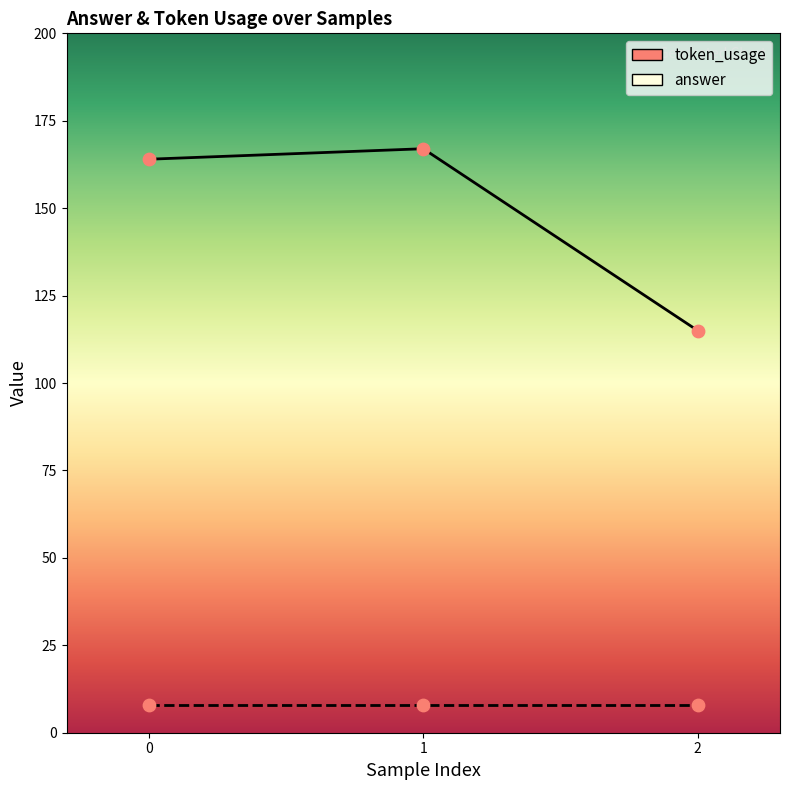

Between 0 and 1, which is larger?

1